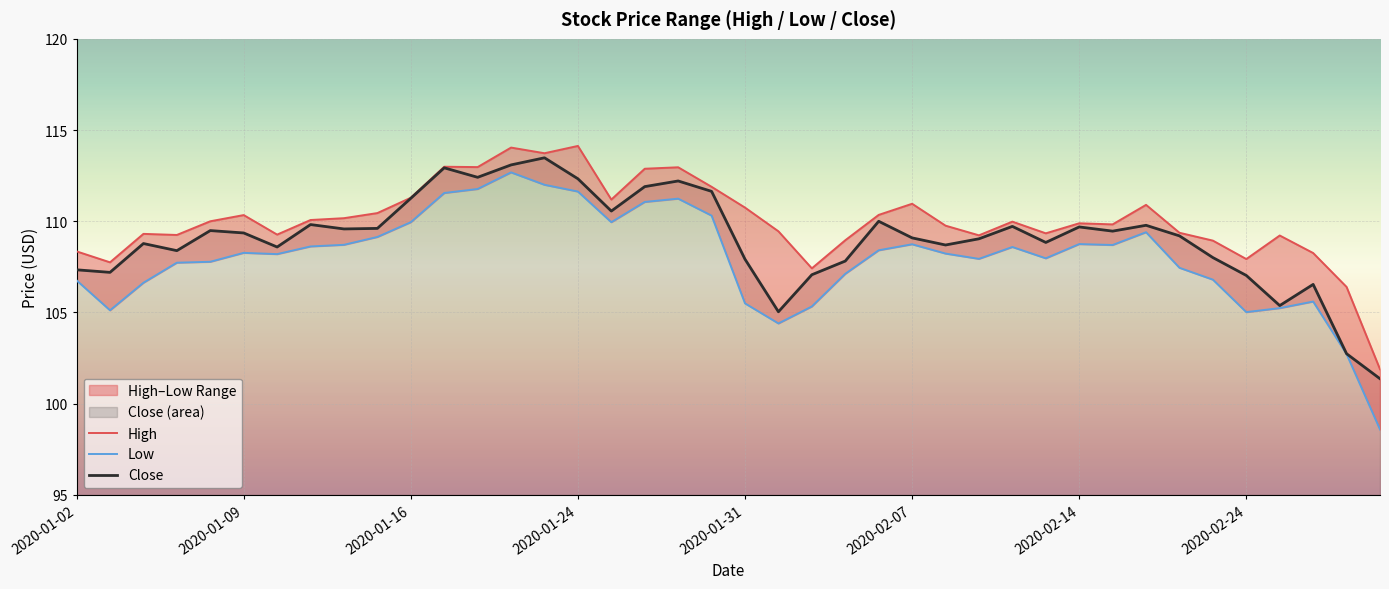

What is the difference between the maximum and minimum values in the Close series?

12.1